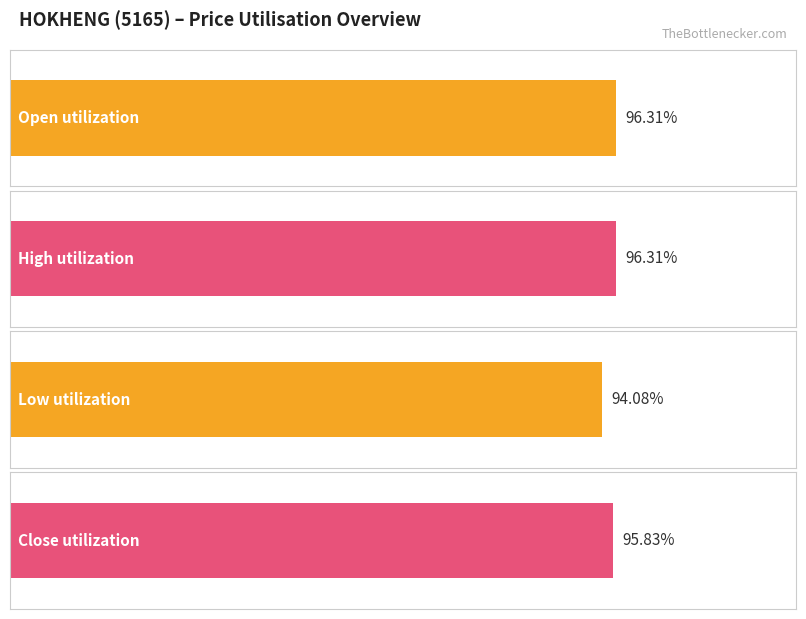

Which series has the largest range (max minus min)?

low